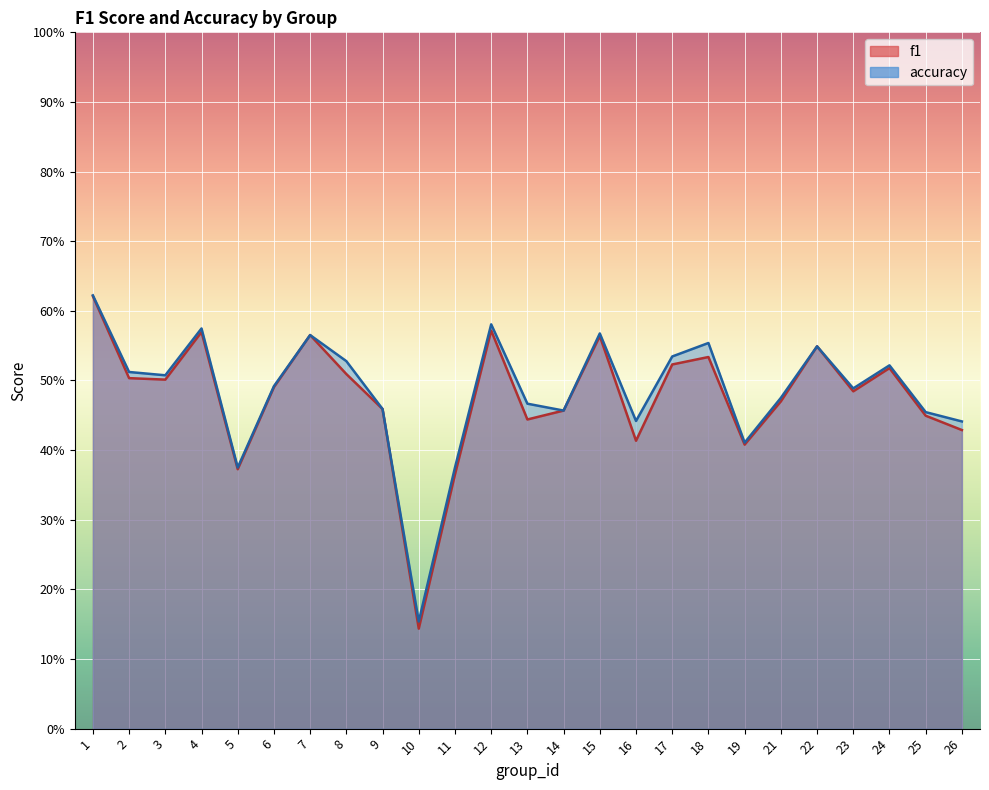

Rank the series by their average value, from lowest to highest.

f1, accuracy